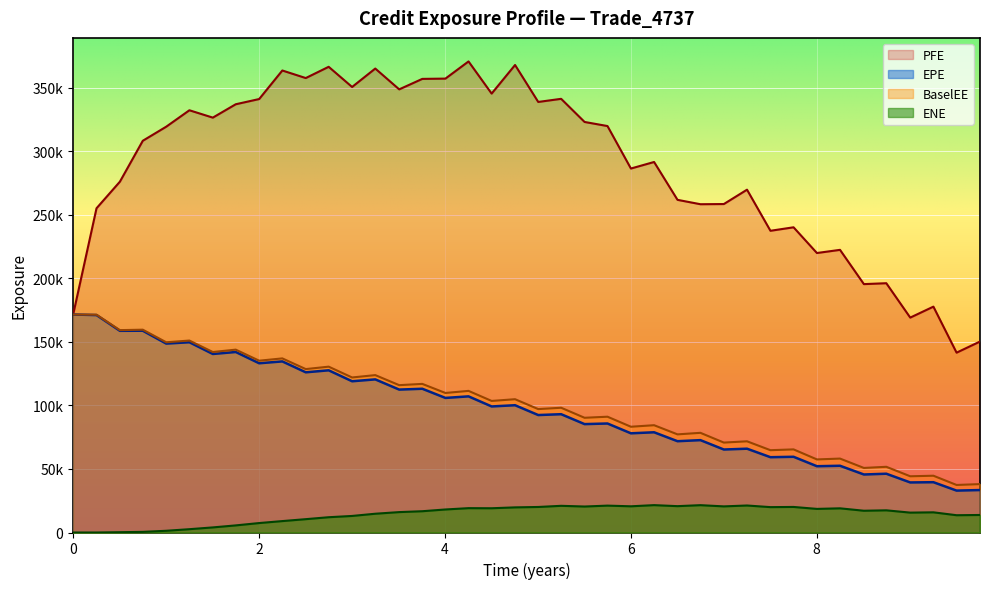

True or false: EPE and BaselEE intersect in this chart.

False